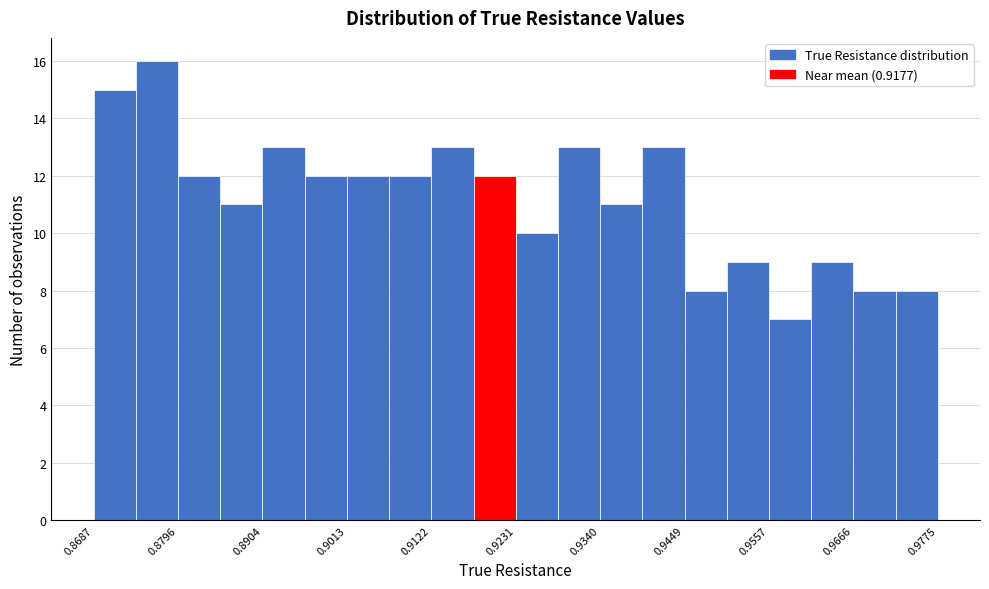

Read against the x-axis, roughly where is the centre of the tallest bar?

0.876